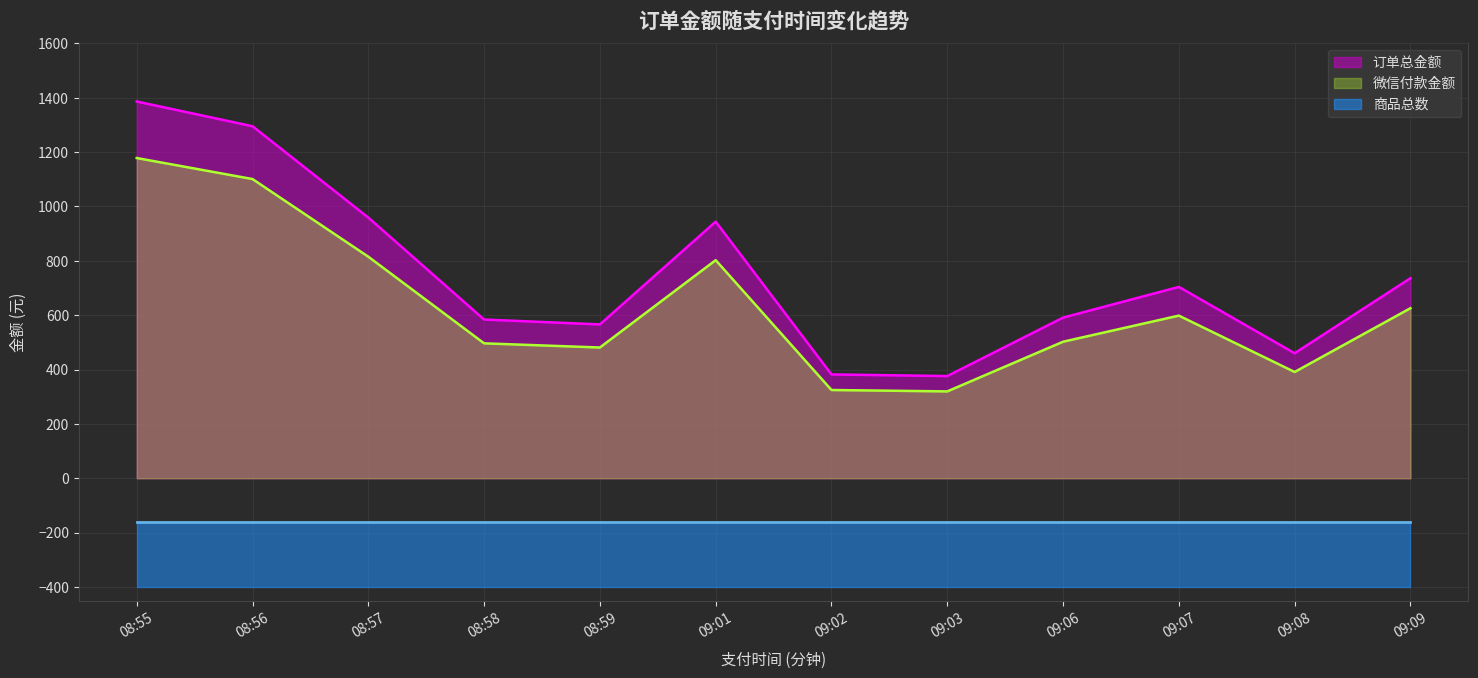

Rank the categories by 微信付款金额 value from lowest to highest.

09:03, 09:02, 09:08, 08:59, 08:58, 09:06, 09:07, 09:09, 09:01, 08:57, 08:56, 08:55